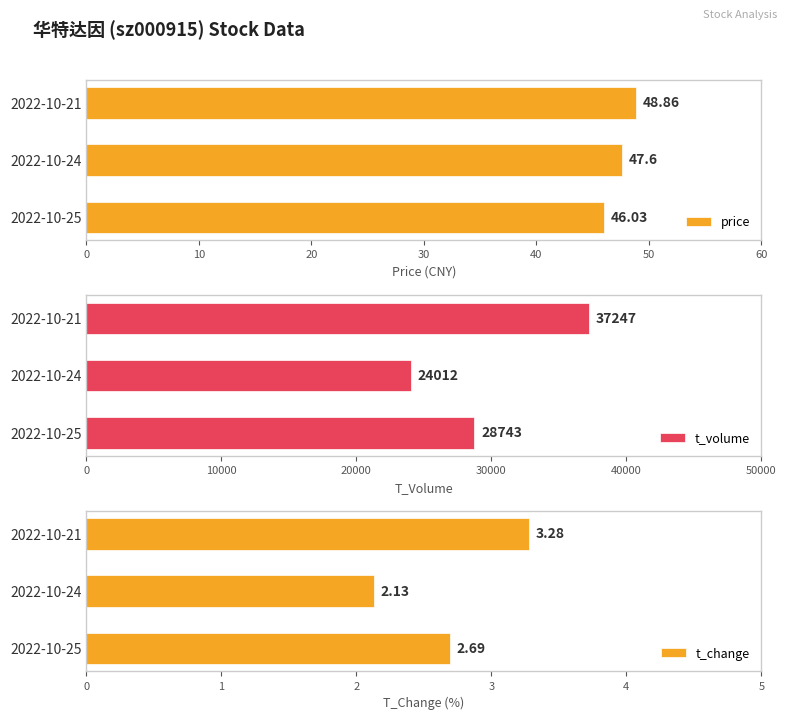

How many t_volume values are between 24012 and 37247?

3